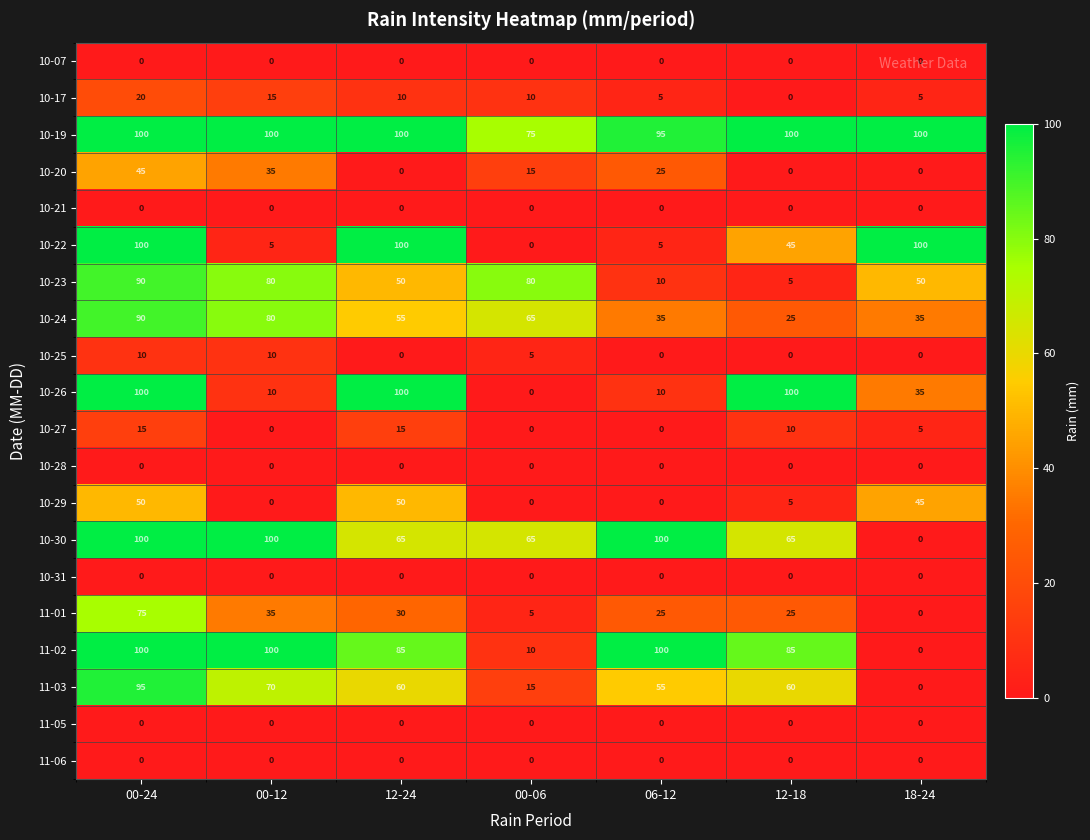

What is the difference between the maximum and second lowest values in the 10-20 series?

45